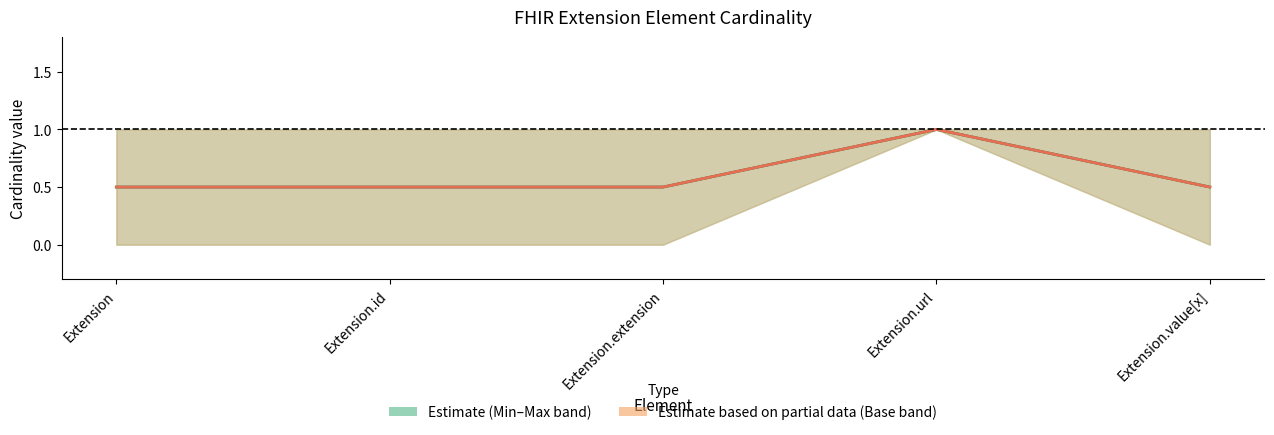

Between Extension.id and Extension, which is larger?

Extension.id